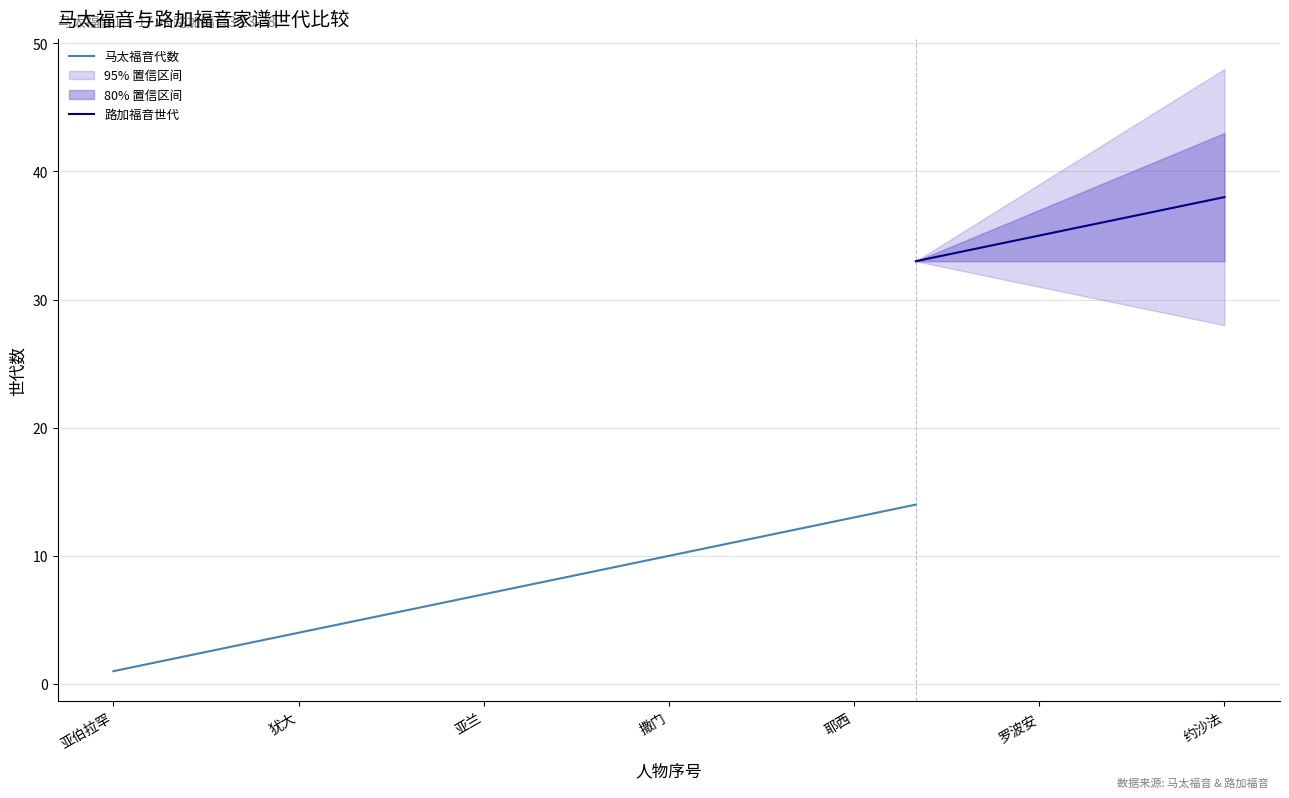

Rank the series by their maximum value, from highest to lowest.

路加福音世代, 马太福音代数